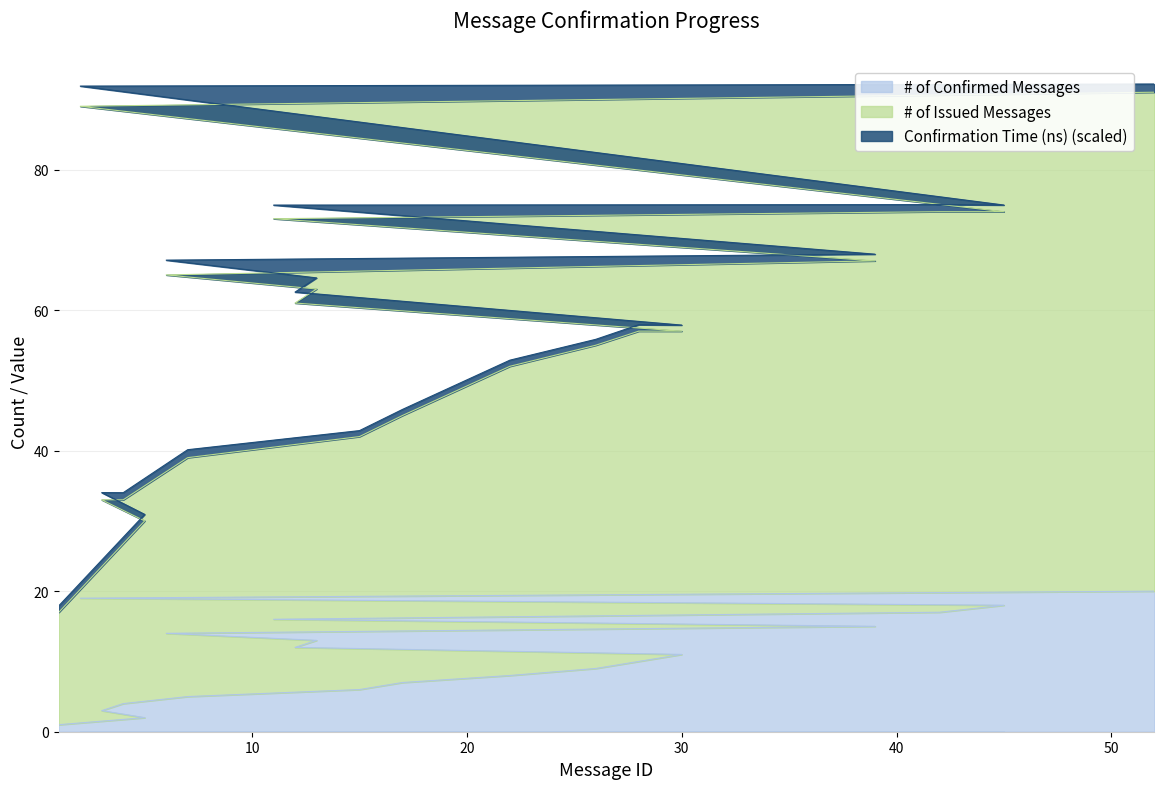

What are all the series names shown in the legend?

# of Confirmed Messages, # of Issued Messages, Confirmation Time (ns) (scaled)